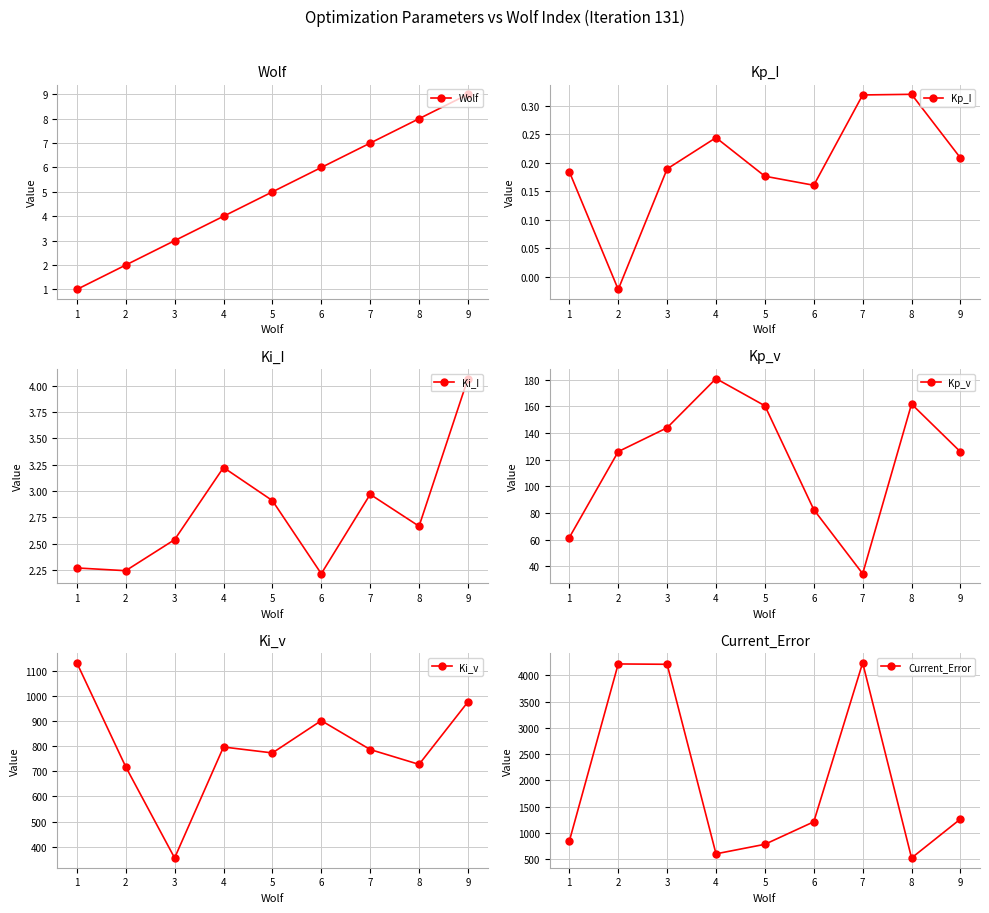

True or false: Kp_I and Wolf intersect in this chart.

False